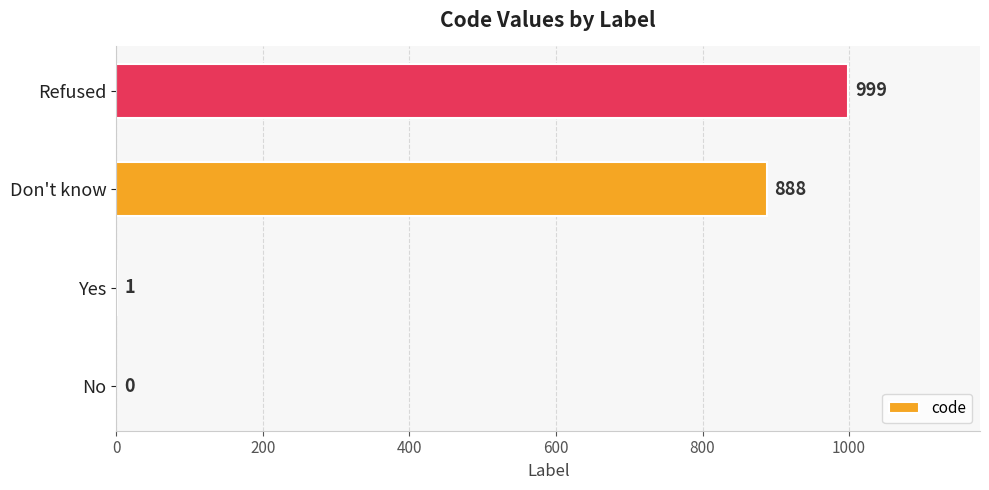

Reading bottom to top, list all the values displayed in this chart.

No=0	Yes=1	Don't know=888	Refused=999